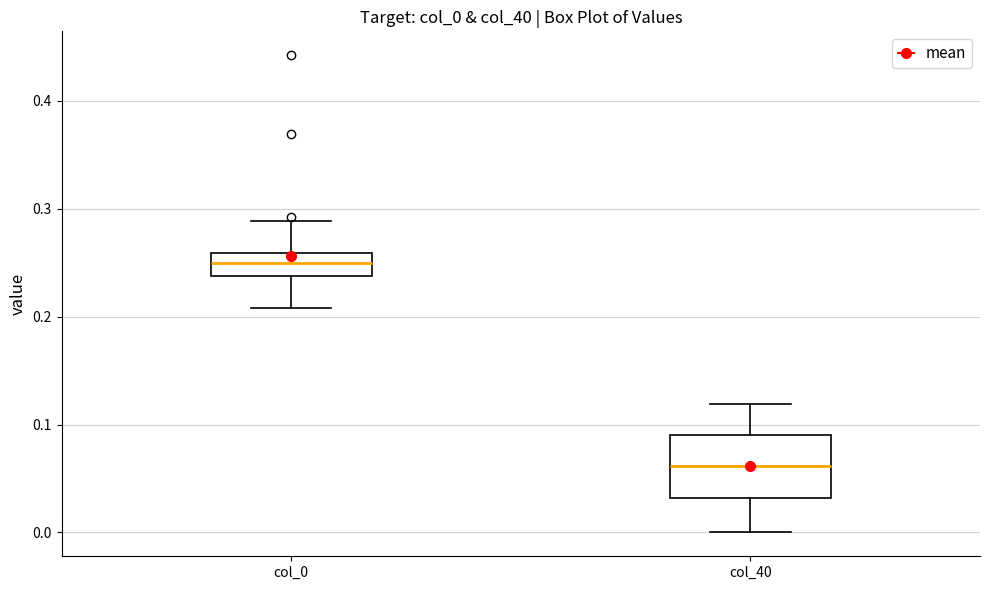

Where is the upper edge of the box for col_40 on the y-axis? The values are not printed on the chart, so give them approximately, as read against the axis.

0.09